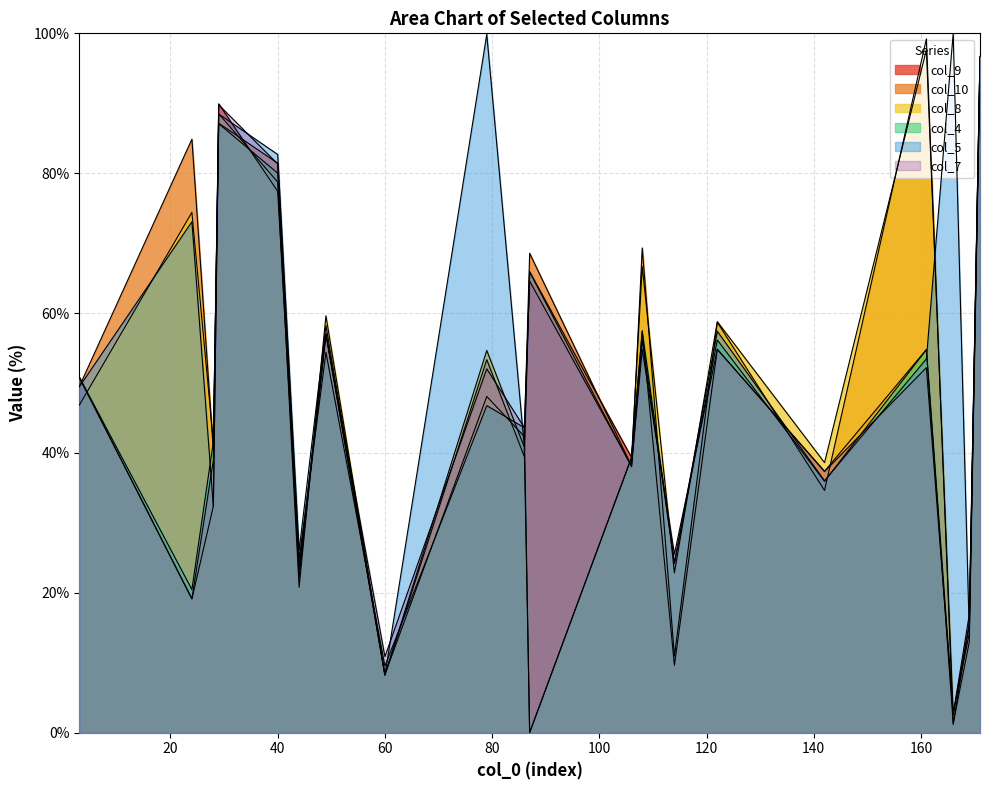

True or false: col_9 has more than 2 points higher than both neighbors.

True